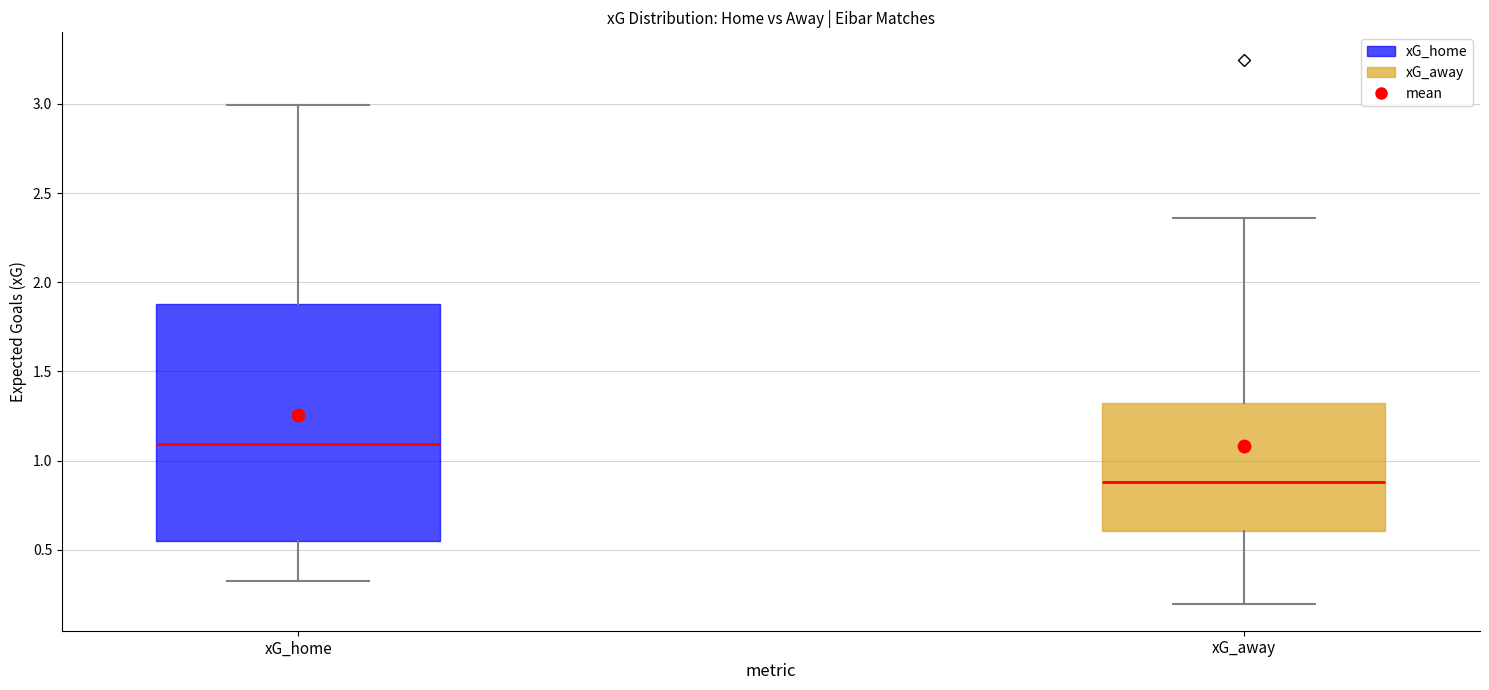

Which box has the lowest median line?

xG_away